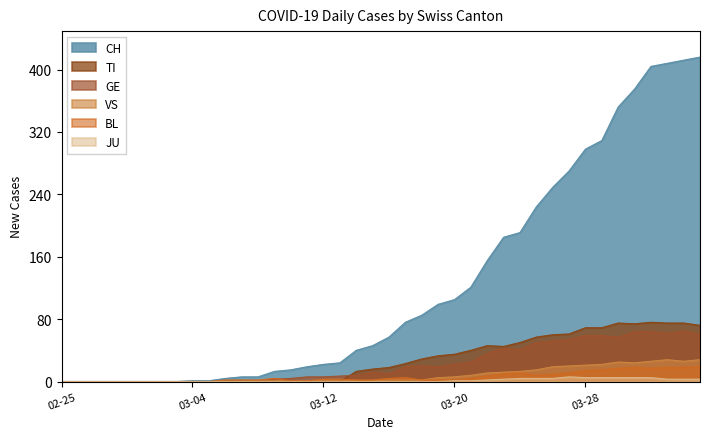

Which series has the widest spread of values?

CH